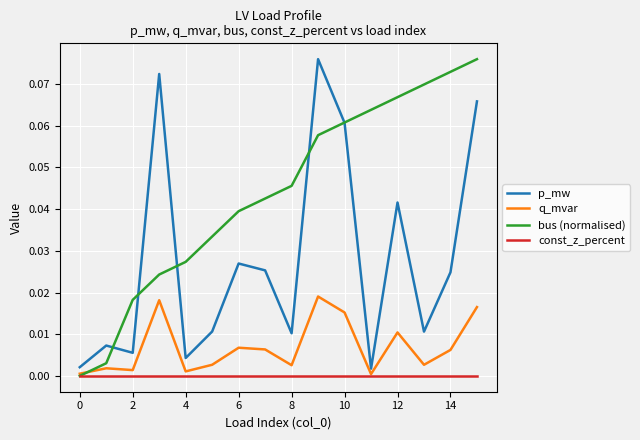

True or false: const_z_percent and p_mw cross at least once.

False